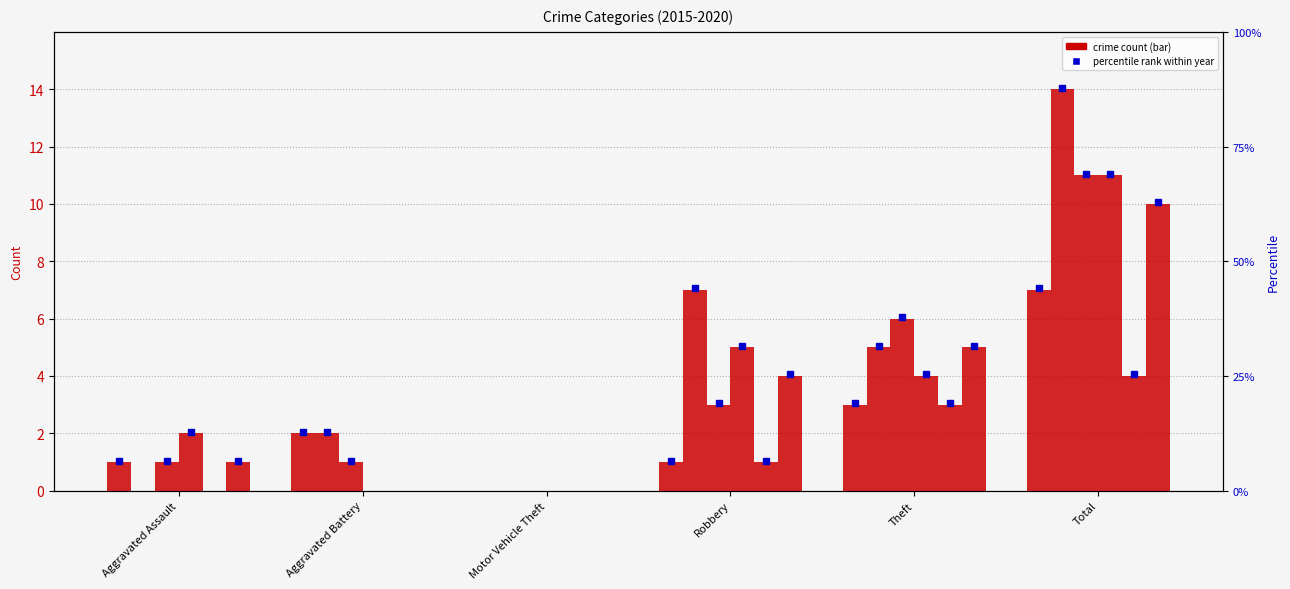

What is the difference between the maximum and minimum values in the 2015 series?

7